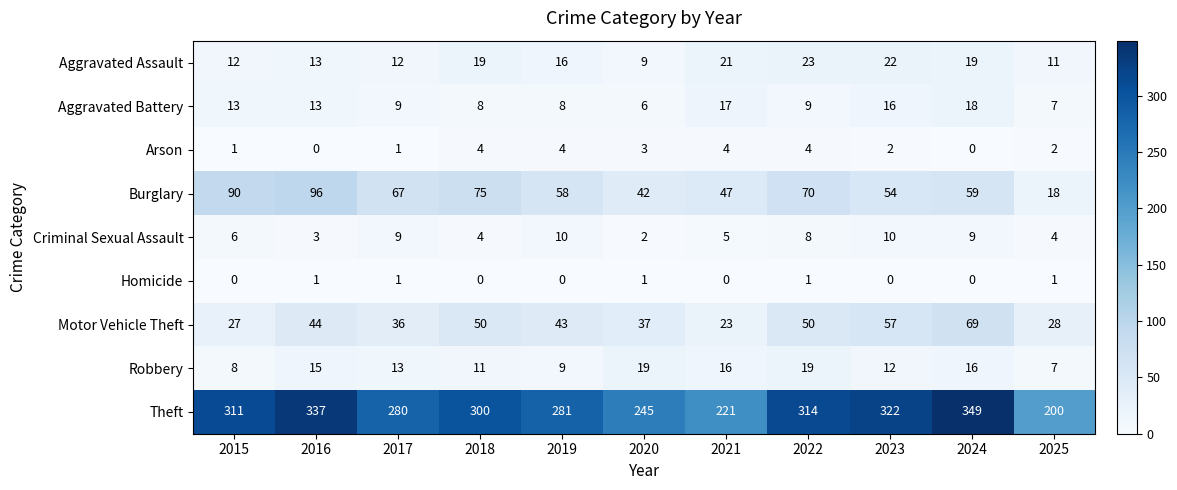

What is the difference between the highest and lowest values at 2018?

300